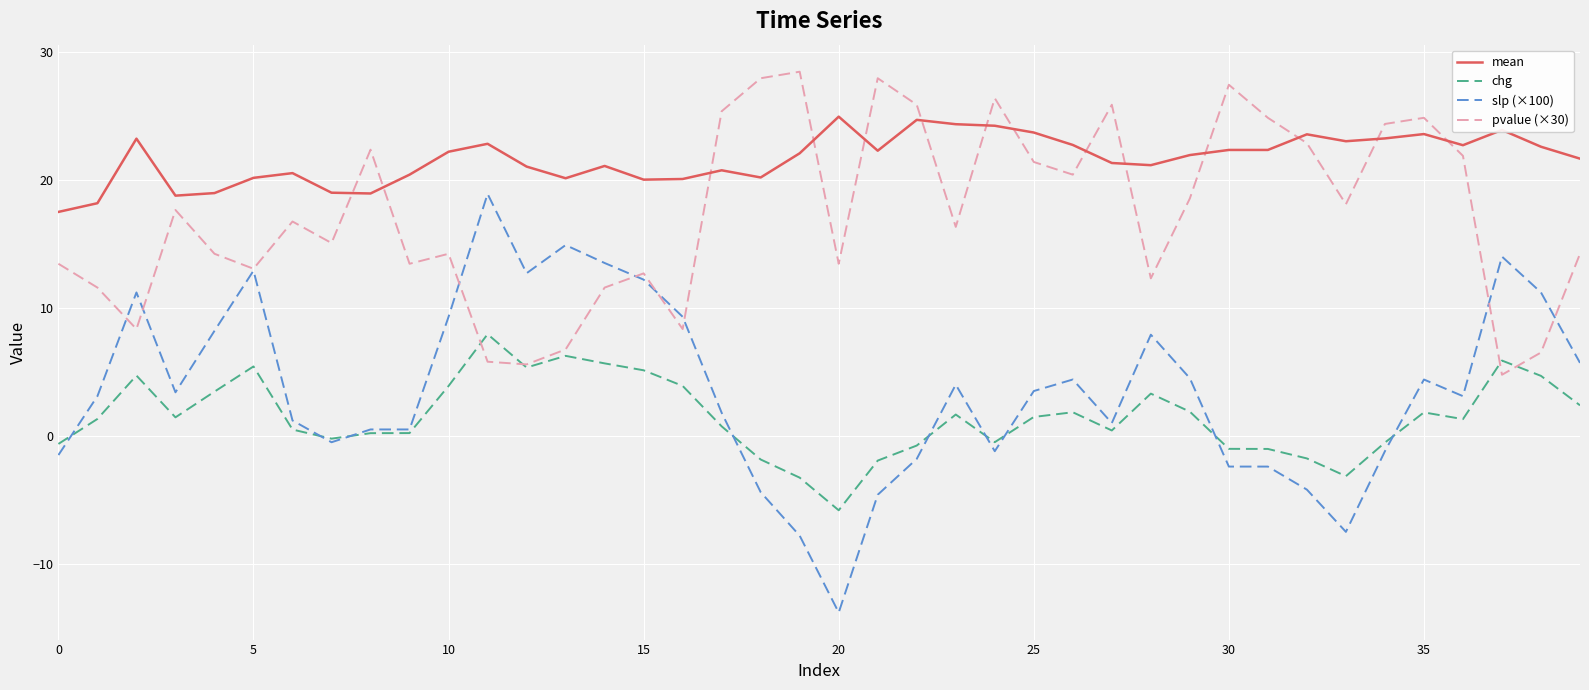

Which series has the largest range (max minus min)?

slp (×100)